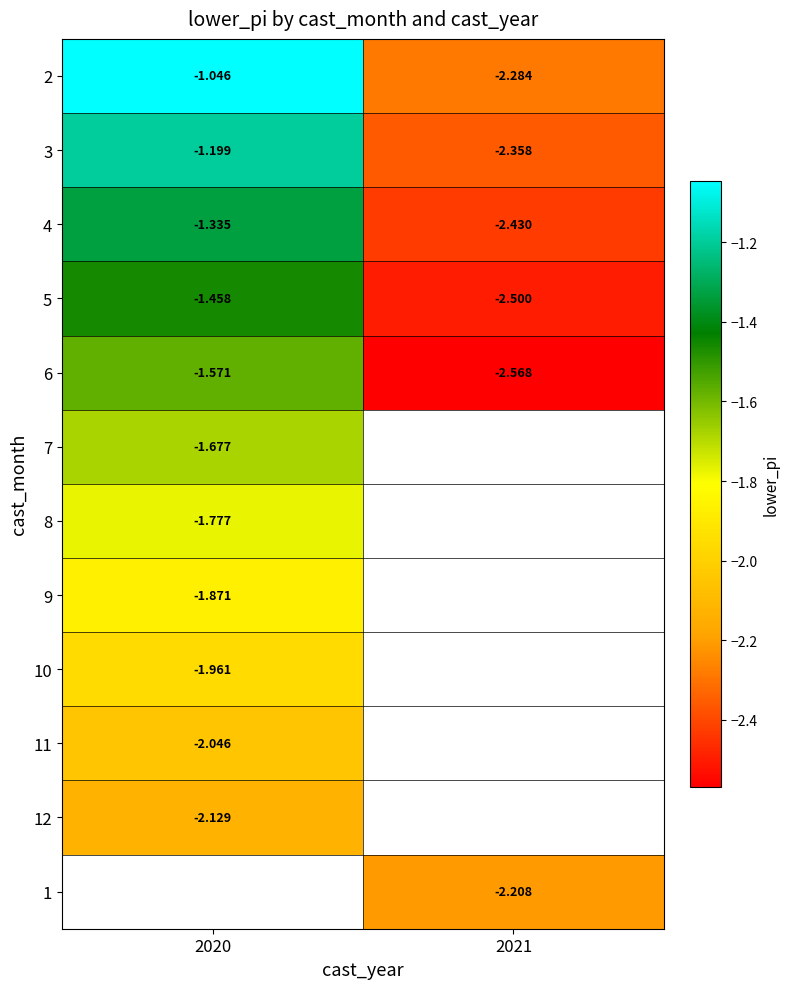

True or false: 11 has a value of -0.6 at 2020.

False